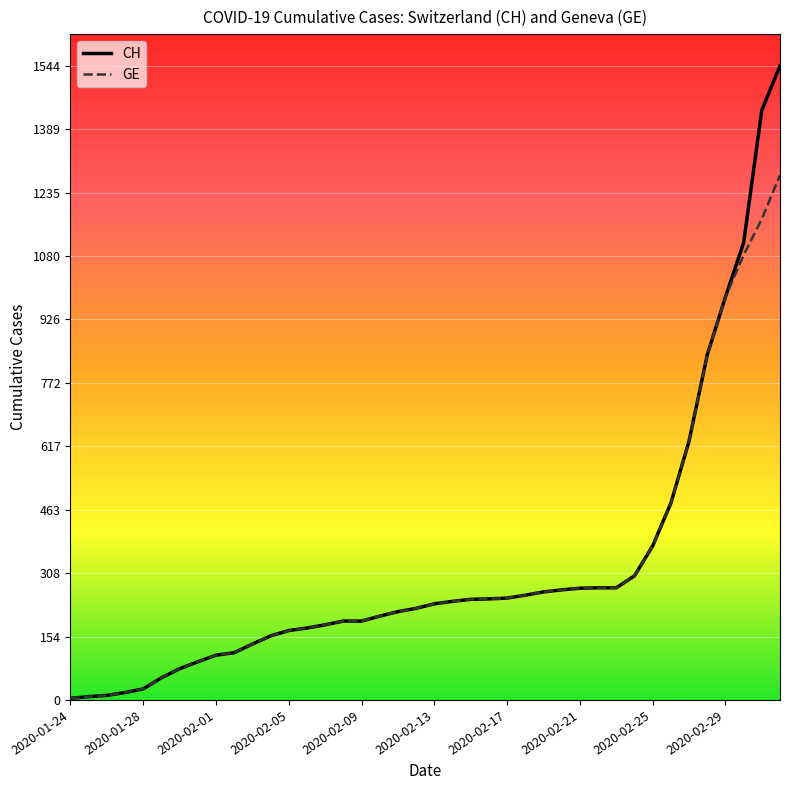

How many values in the CH series are below 234?

20